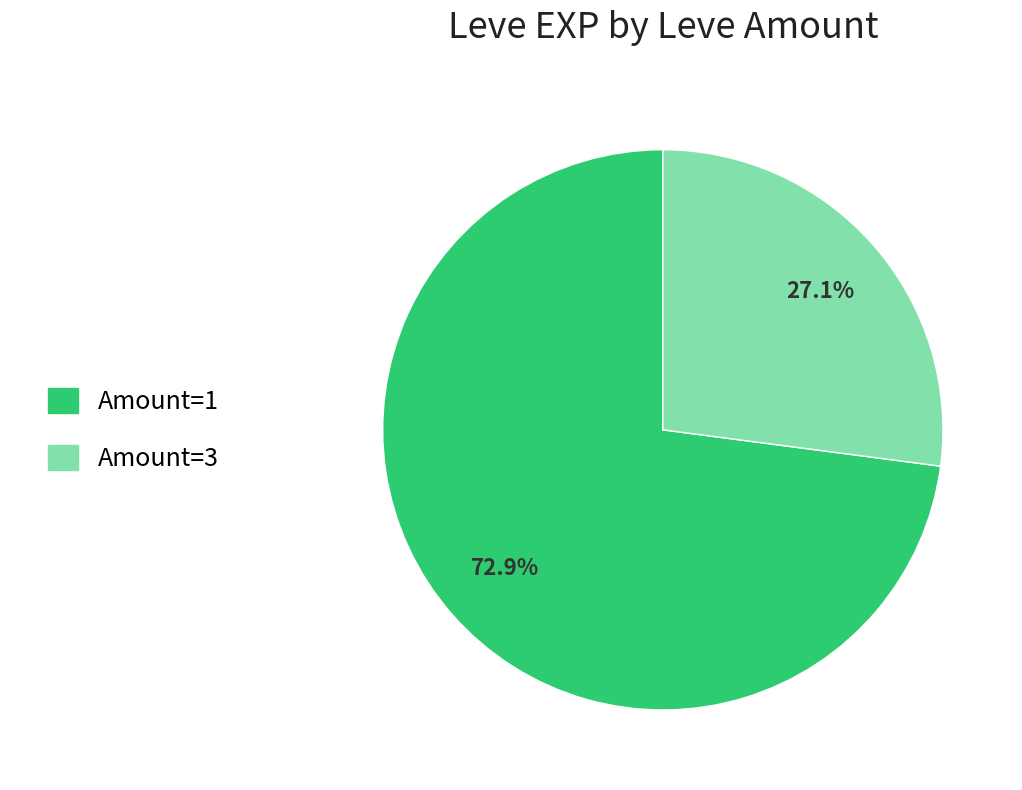

How many segments does this pie chart have?

2